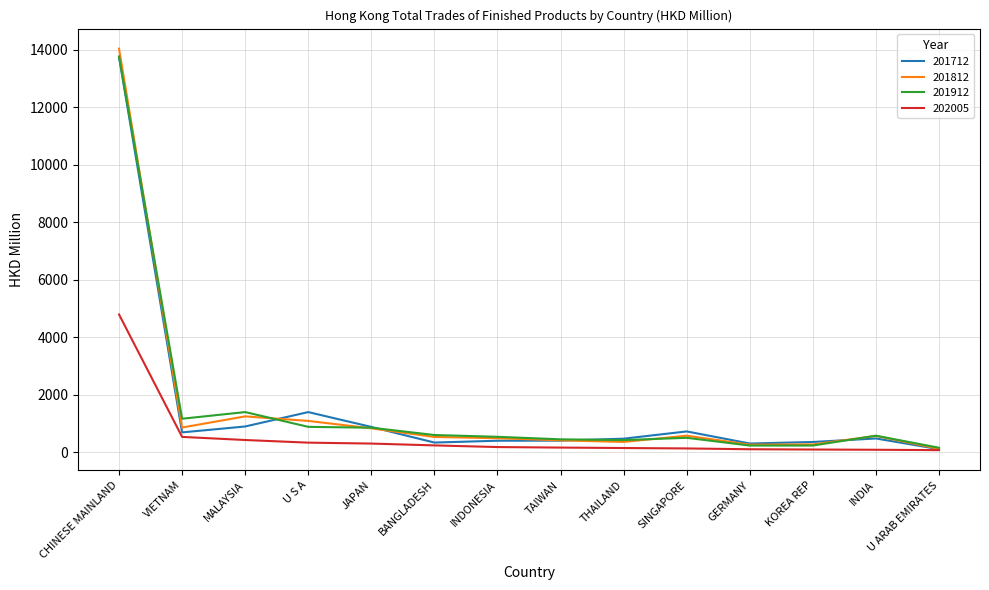

What is the difference between the 201812 values at U ARAB EMIRATES and INDIA?

447.9